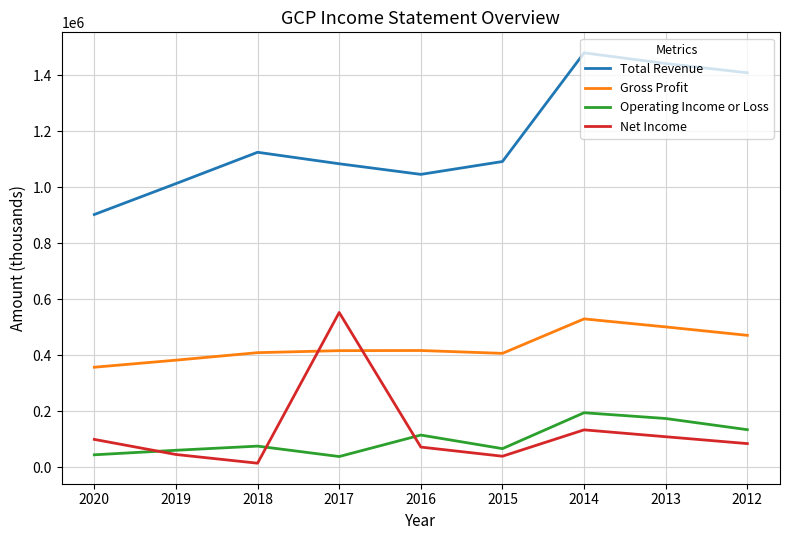

What is the total value across all series at 2016?

1652600